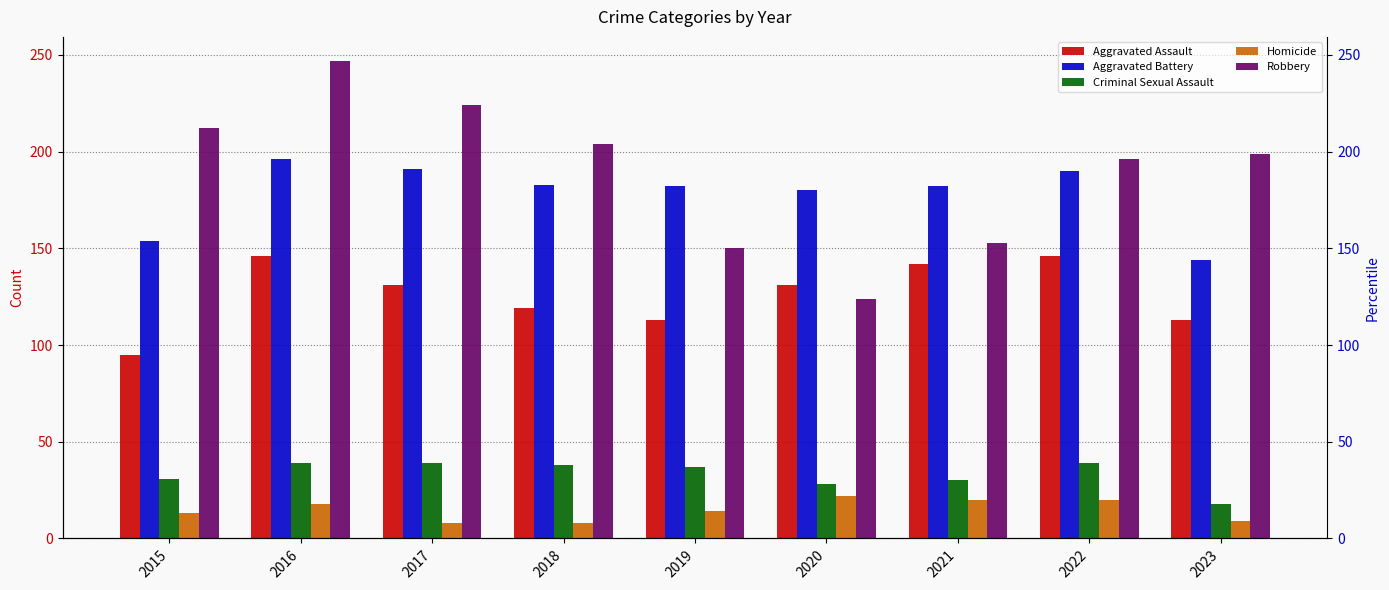

What is the sum of all Criminal Sexual Assault values?

299